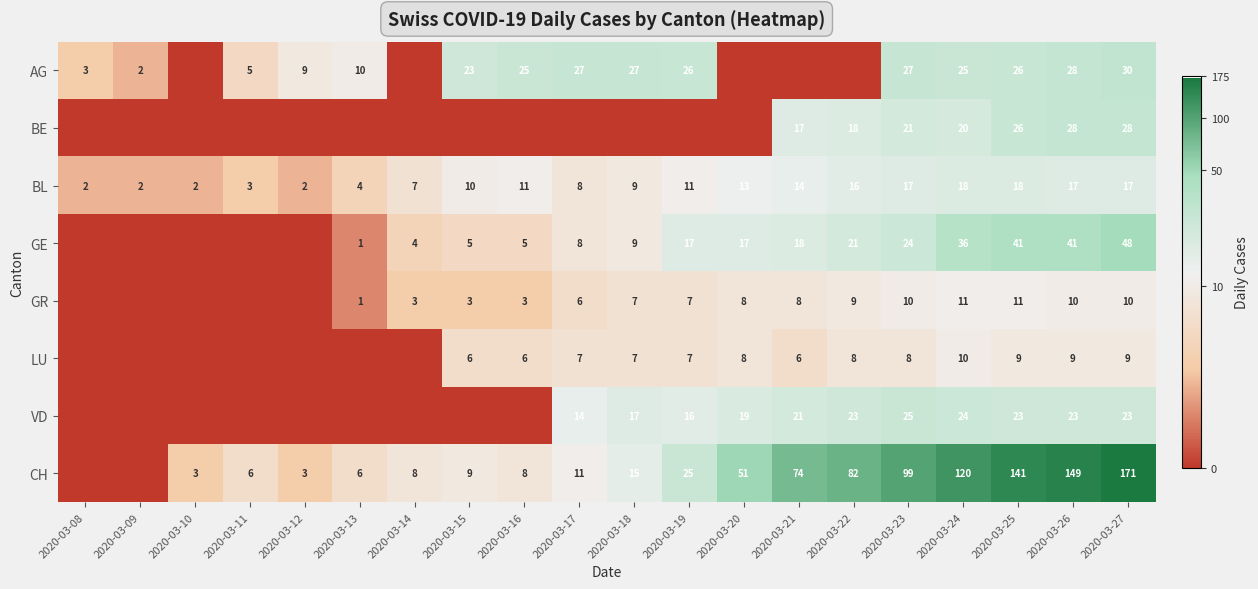

Is the value of GR at 2020-03-14 greater than the value of LU at 2020-03-26?

No